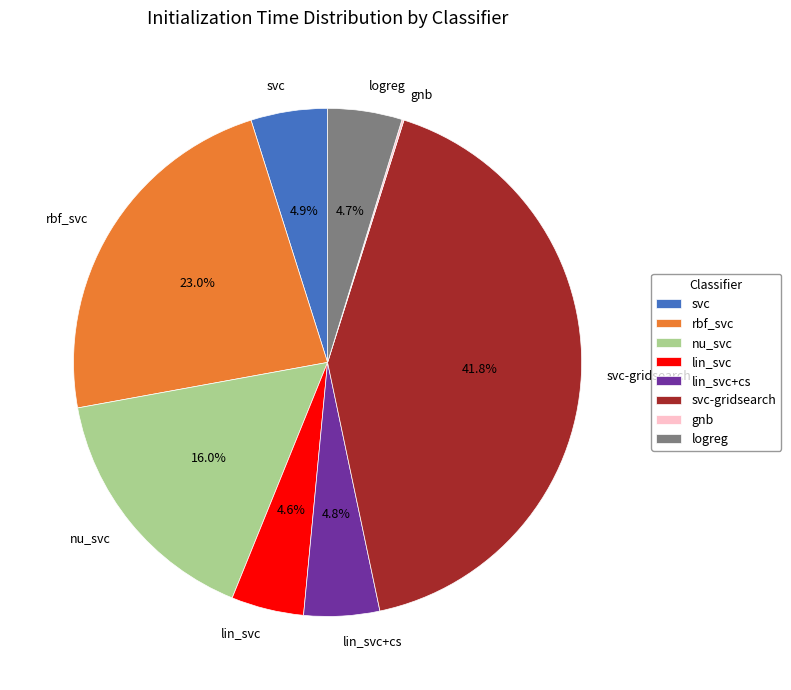

What percentage is the svc slice, to the nearest percent?

5%